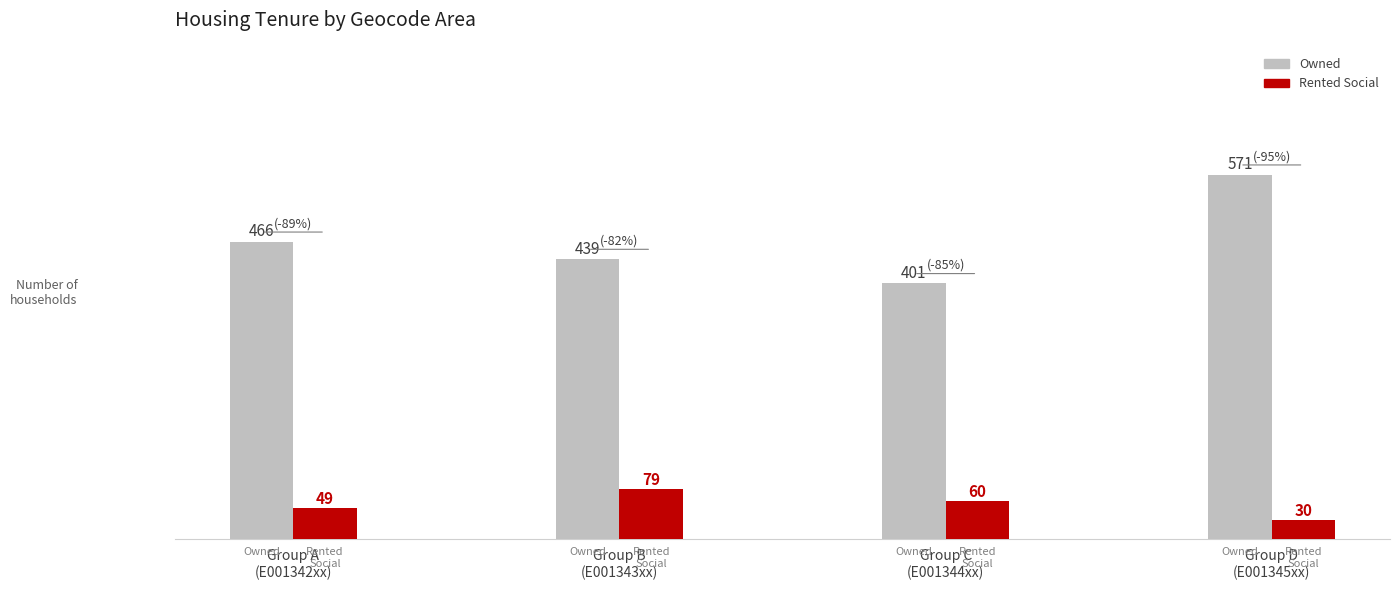

Rank the categories by Owned value from lowest to highest.

Group C
(E001344xx), Group B
(E001343xx), Group A
(E001342xx), Group D
(E001345xx)